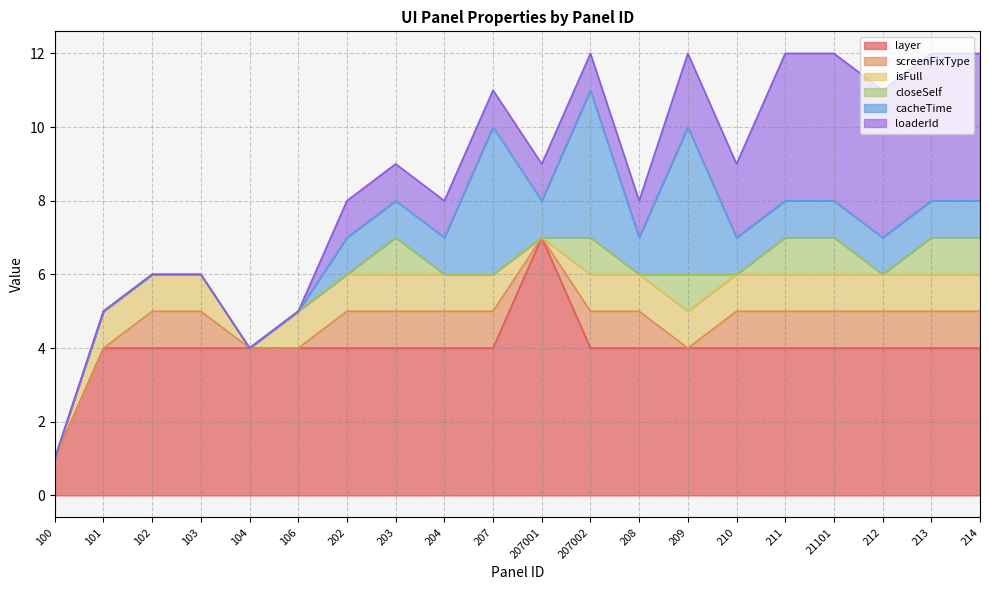

Between 212 and 100, which is larger?

212